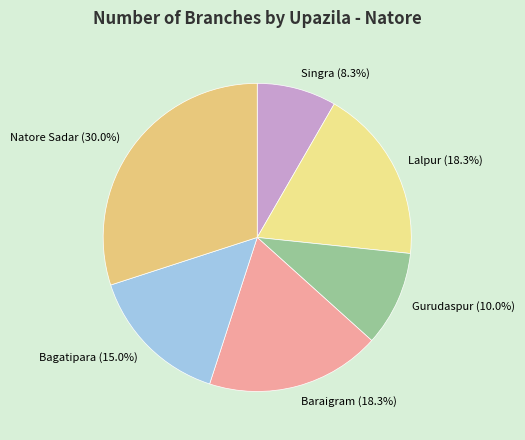

The Singra slice represents 8% of the pie. True or false?

True